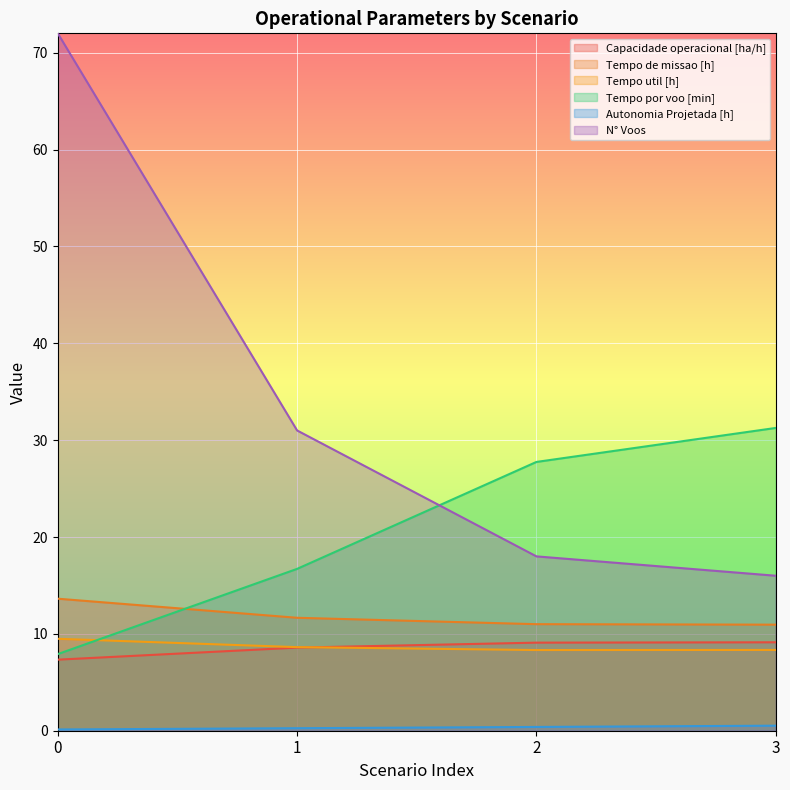

Is the value of Capacidade operacional [ha/h] at 2 greater than the value of Tempo util [h] at 2?

Yes